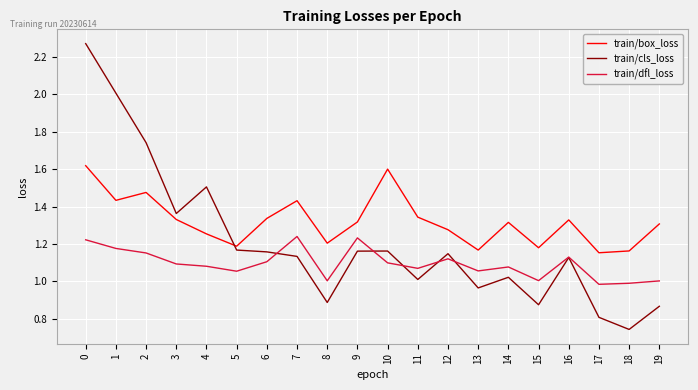

Does the chart display data point markers on the line(s)?

No